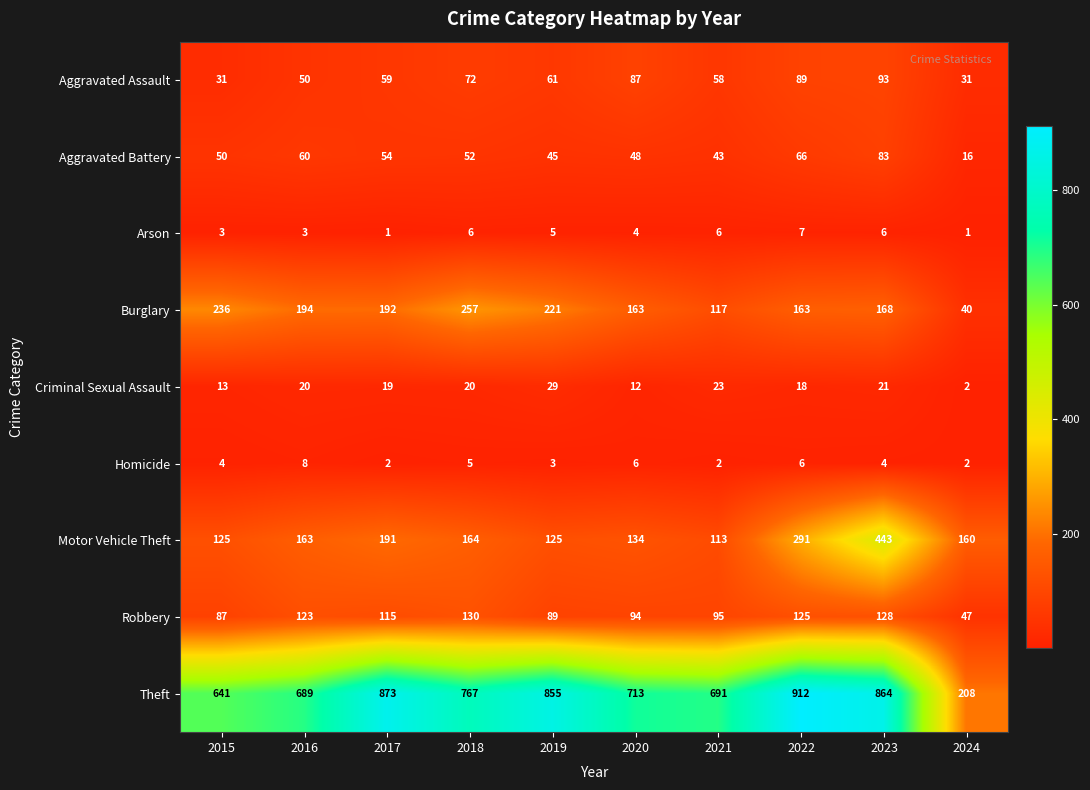

What is the average value of the Aggravated Assault series?

63